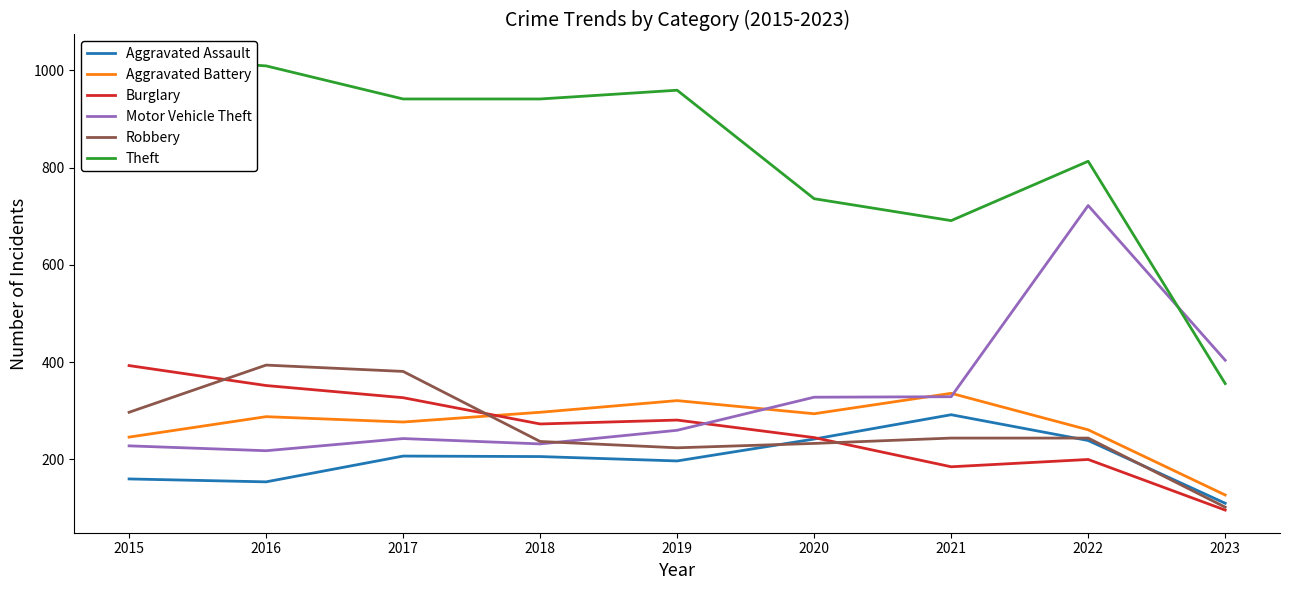

Does the chart display data point markers on the line(s)?

No